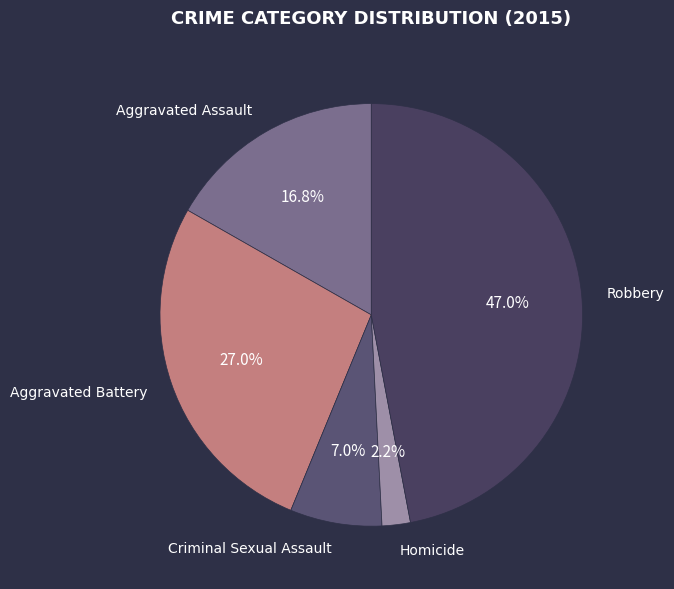

How many slices are in this pie chart?

5